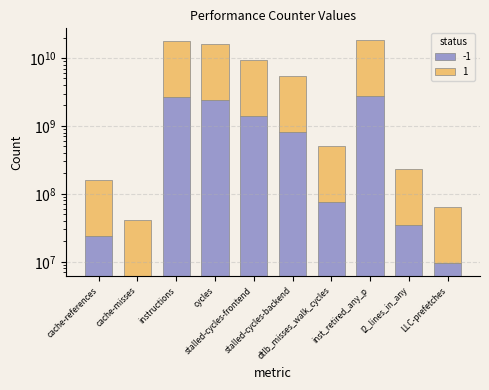

Where is the data nearest to the value 1376909001?

stalled-cycles-frontend